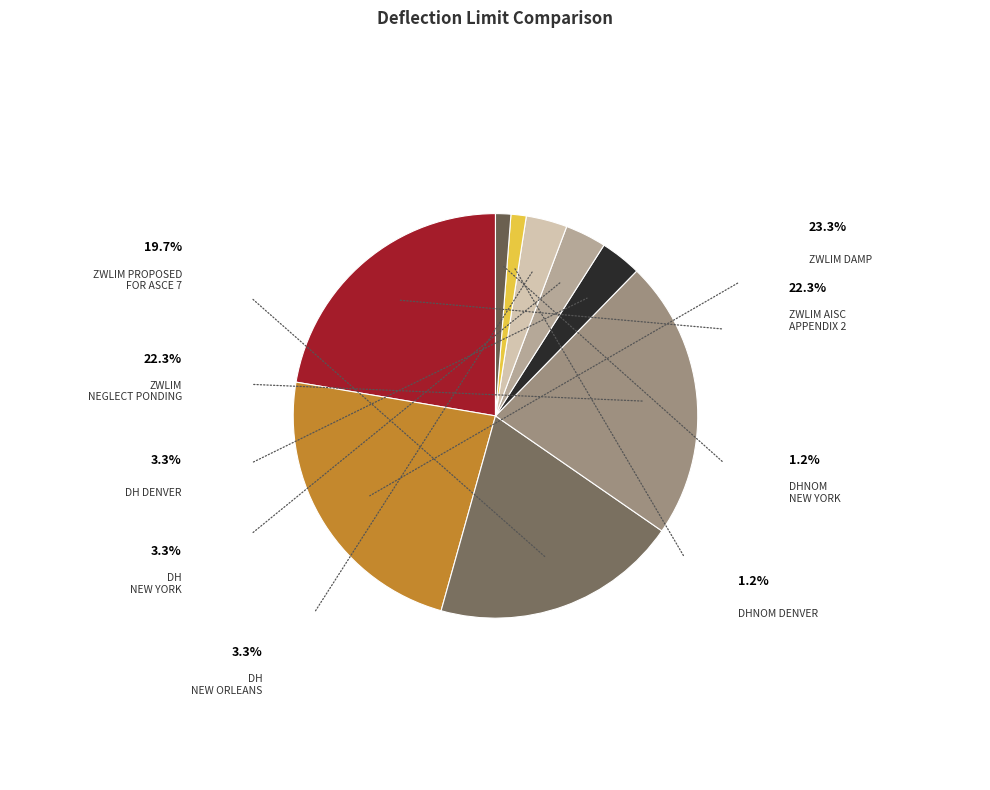

To the nearest percent, what is the difference between the largest and smallest slice percentages?

22%